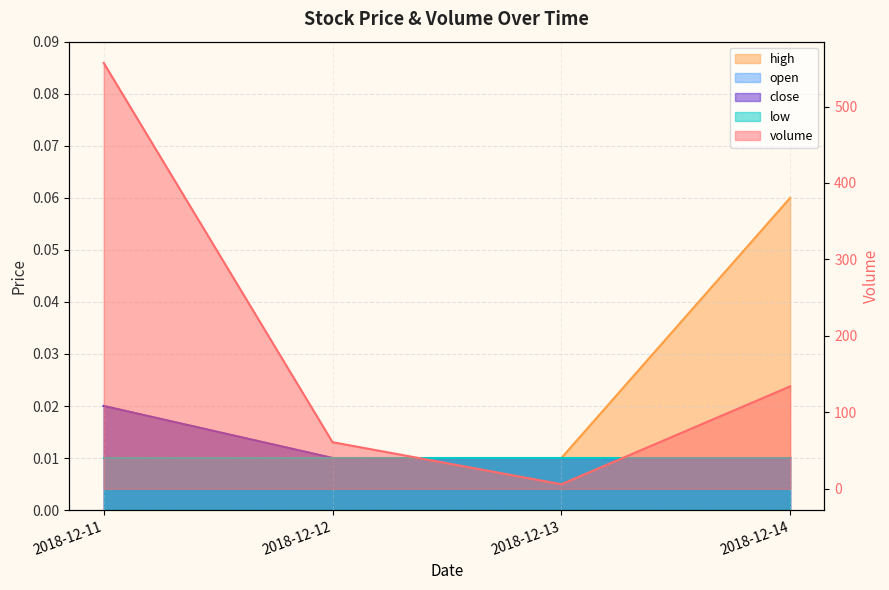

Reading right to left, extract all data points from this chart.

volume: 2018-12-14=134.0	2018-12-13=6.0	2018-12-12=61.0	2018-12-11=557.0
high: 2018-12-14=0.1	2018-12-13=0.0	2018-12-12=0.0	2018-12-11=0.0
open: 2018-12-14=0.0	2018-12-13=0.0	2018-12-12=0.0	2018-12-11=0.0
close: 2018-12-14=0.0	2018-12-13=0.0	2018-12-12=0.0	2018-12-11=0.0